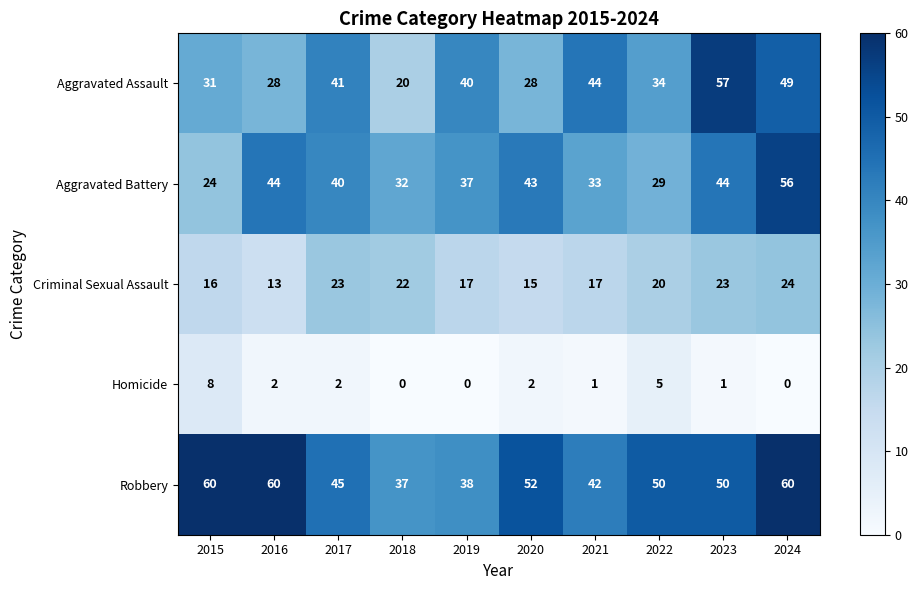

Between 2015 and 2020, which series saw the biggest shift?

Aggravated Battery